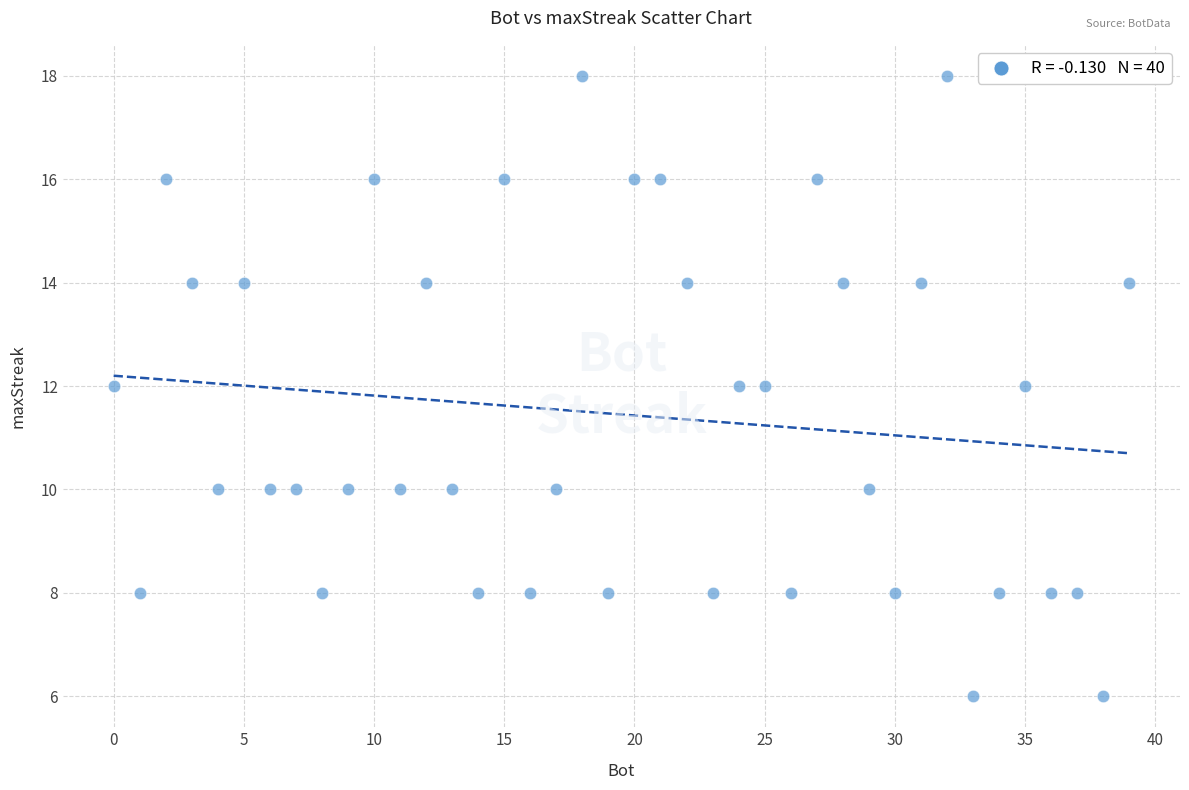

What is the range of X values (max minus min)?

39